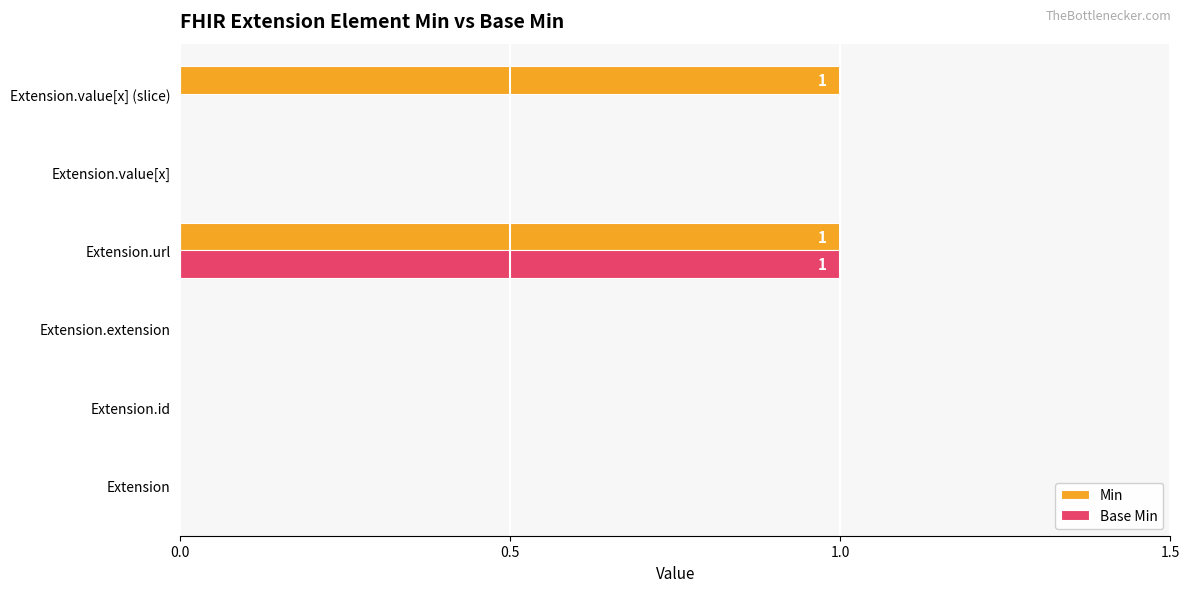

Which series has the largest total across all categories?

Min